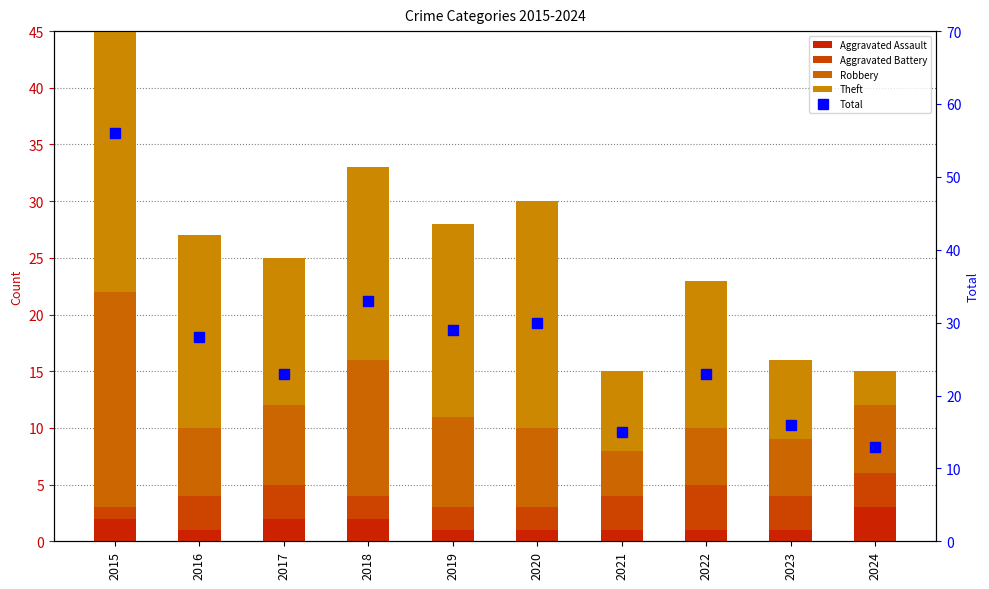

At which category does the chart reach its peak across all series?

2015